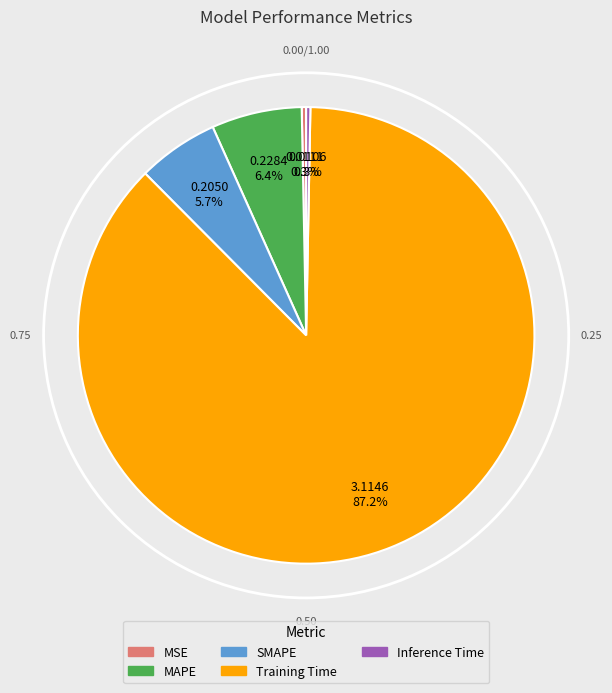

The SMAPE slice represents 1% of the pie. True or false?

False